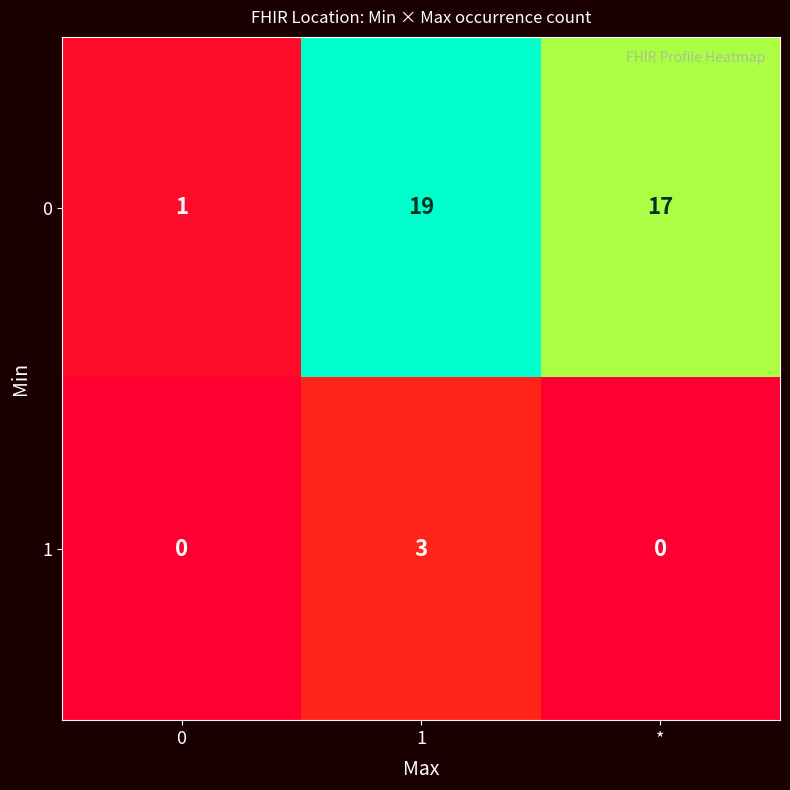

What is the spread (max minus min) of values at 0?

1